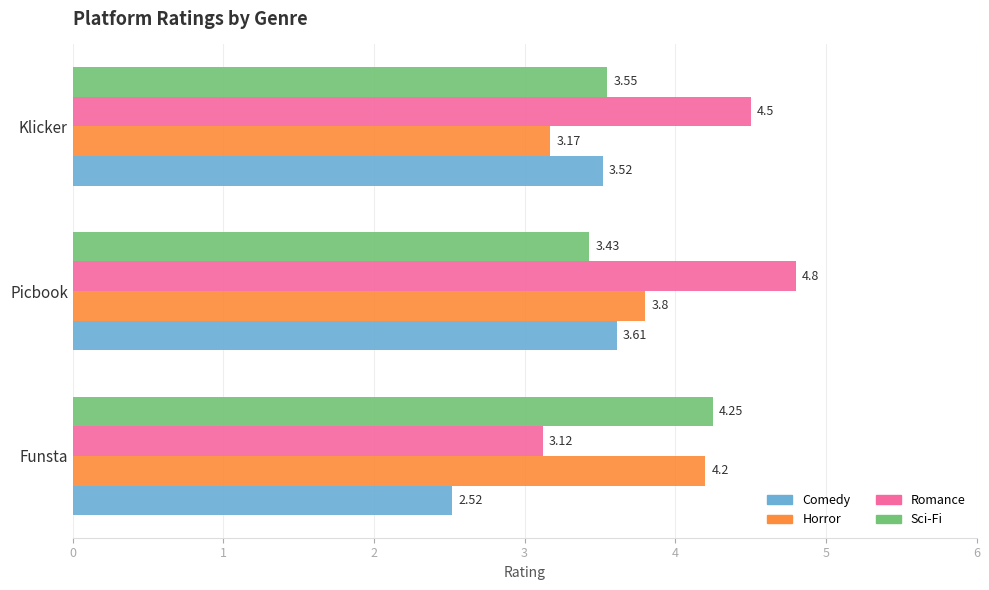

What is the sum of the Horror values at Klicker and Funsta?

7.4